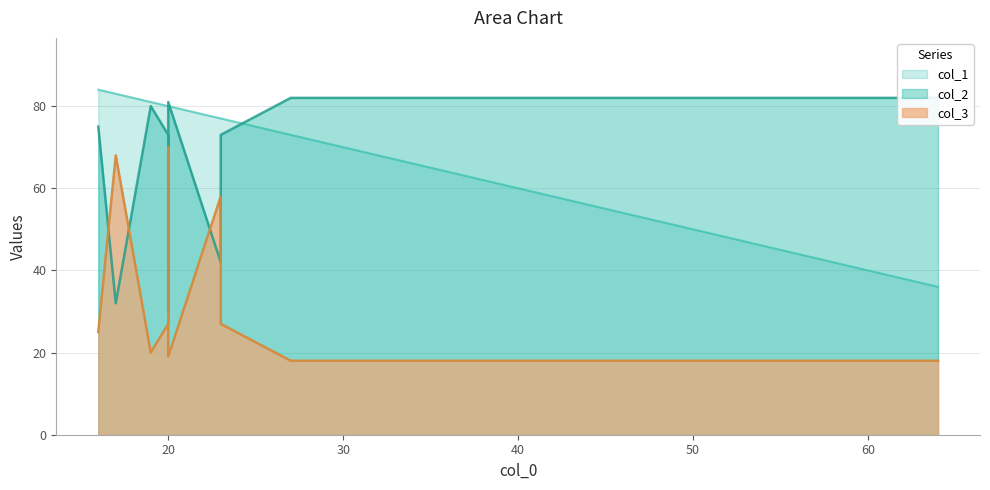

Does the chart have visible grid lines?

Yes